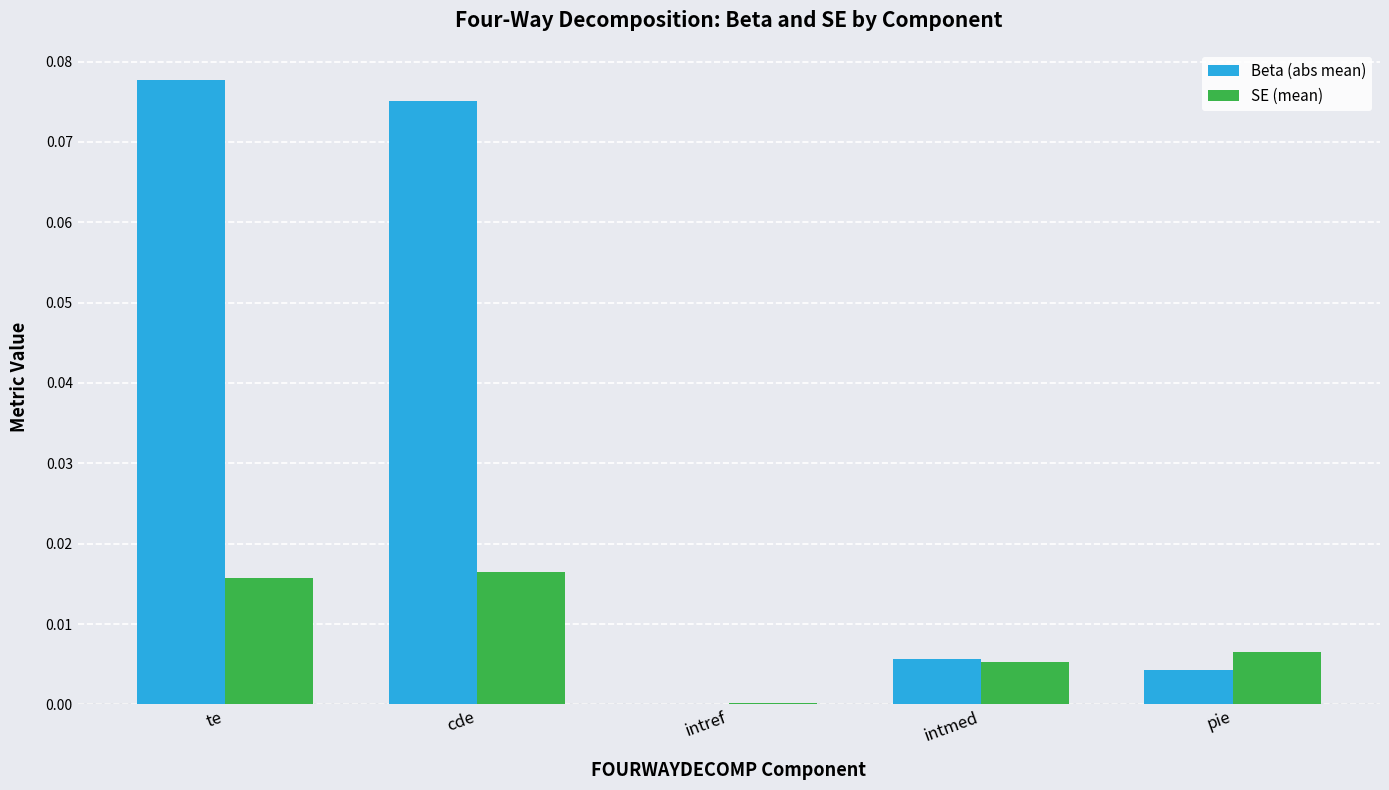

At which category does the chart reach its peak across all series?

te